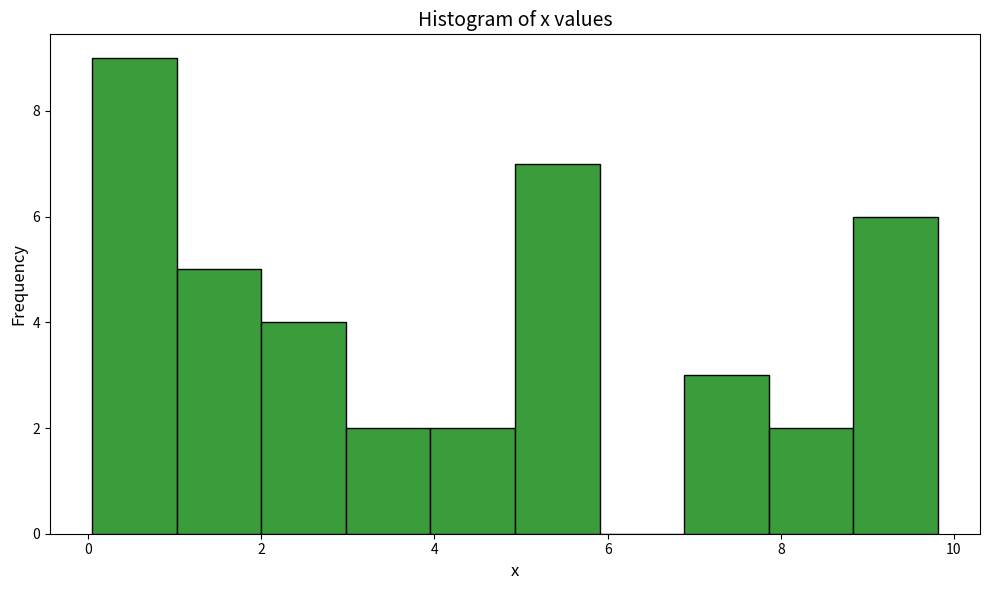

How tall is the bar that spans 8.8 to 9.8 on the x-axis? Neither the bar edges nor the heights are printed on the chart, so give them approximately, as read against the axes.

6